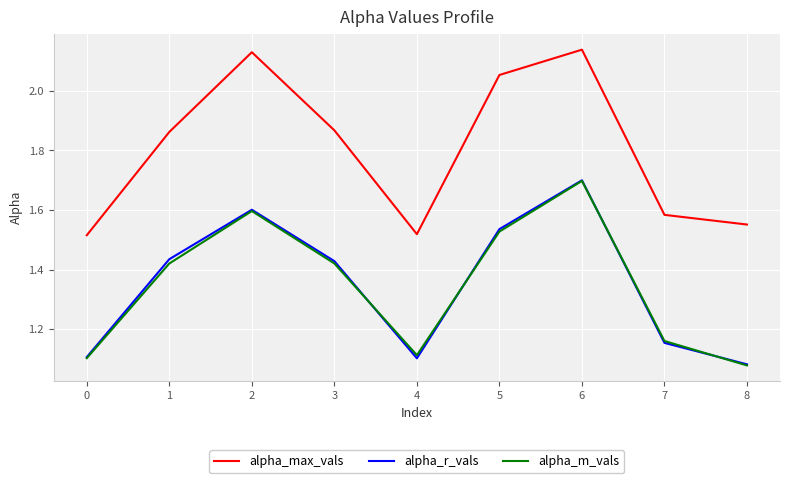

Which category has the lowest value across all series?

8